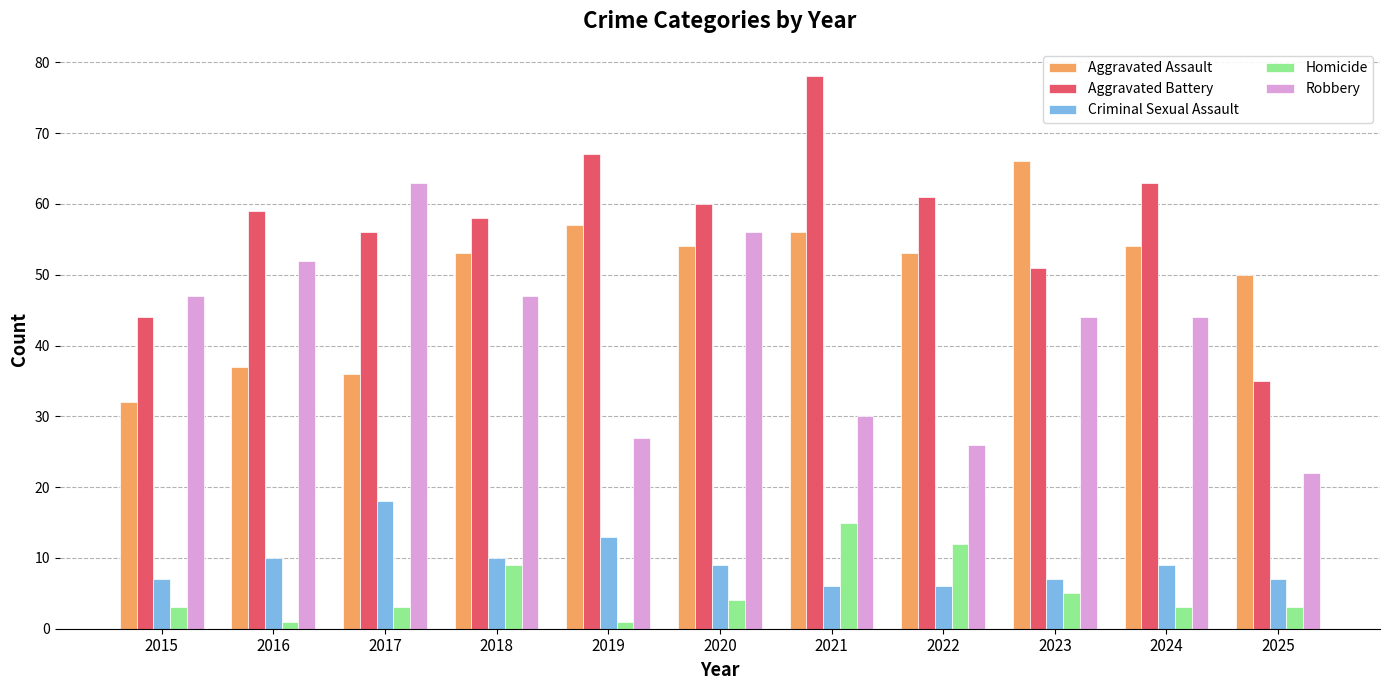

At how many categories does at least one series exceed 27?

11